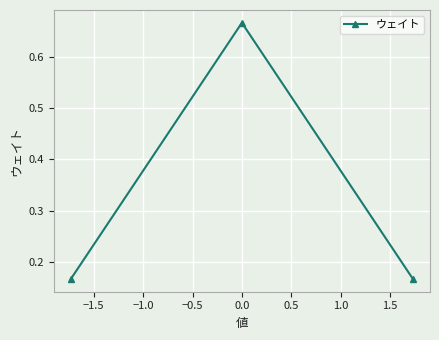

What is the sum of all values?

1.0